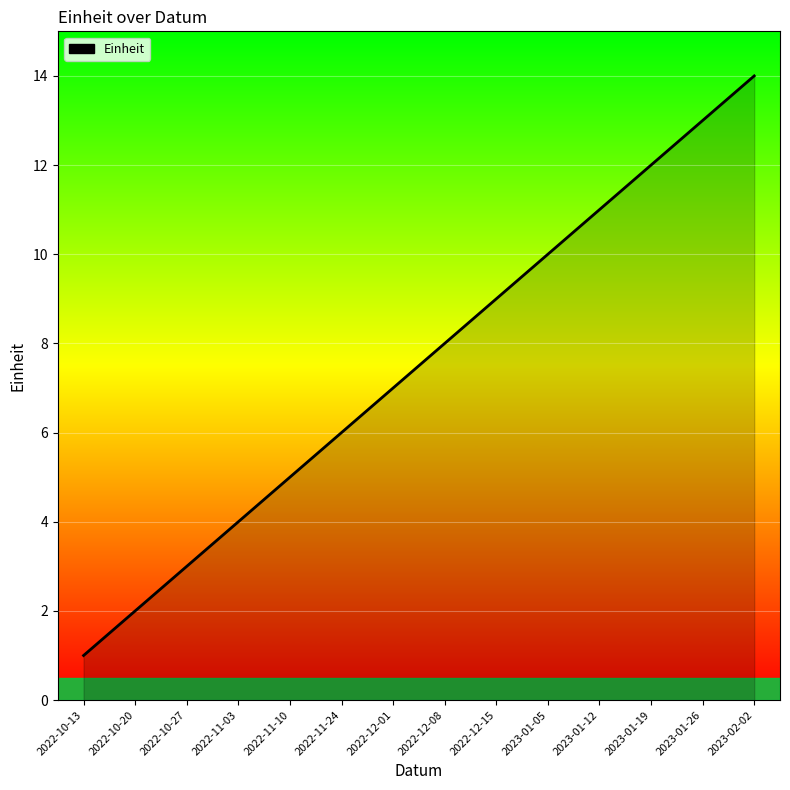

Reading left to right, what are all the values shown in this chart?

1	2	3	4	5	6	7	8	9	10	11	12	13	14